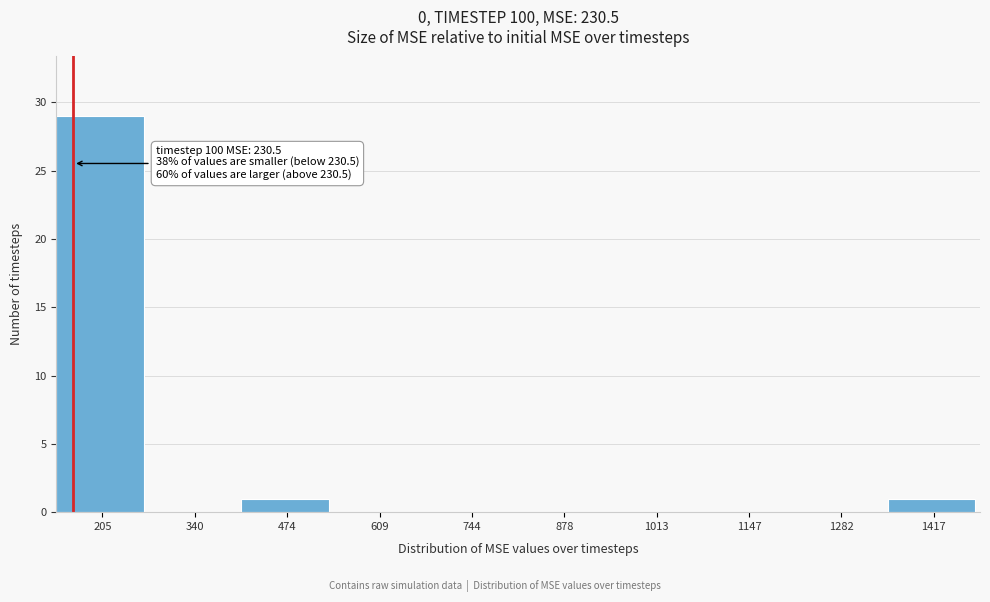

Reading right to left, extract all data points from this chart.

1417=1	1282=0	1147=0	1013=0	878=0	744=0	609=0	474=1	340=0	205=29